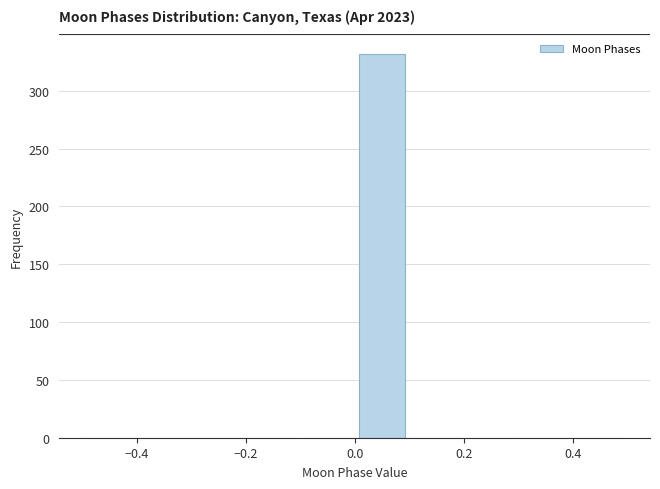

How tall is the bar that spans 0.0 to 0.1 on the x-axis? The values are not printed on the chart, so give them approximately, as read against the axis.

330